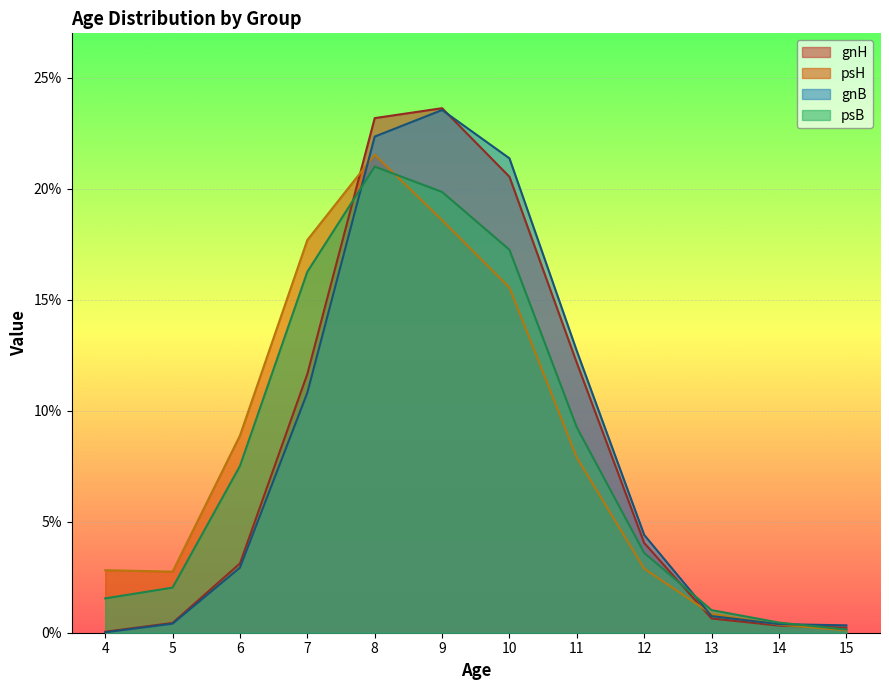

Reading left to right, list all the values displayed in this chart.

gnH: 4=0.0	5=0.4	6=3.1	7=11.7	8=23.2	9=23.6	10=20.5	11=12.2	12=4.0	13=0.6	14=0.3	15=0.2
psH: 4=2.8	5=2.8	6=8.9	7=17.7	8=21.5	9=18.6	10=15.5	11=7.9	12=2.9	13=0.8	14=0.4	15=0.1
gnB: 4=0.0	5=0.4	6=2.9	7=10.8	8=22.3	9=23.5	10=21.4	11=12.7	12=4.4	13=0.7	14=0.4	15=0.3
psB: 4=1.5	5=2.0	6=7.5	7=16.3	8=21.0	9=19.9	10=17.3	11=9.2	12=3.6	13=1.0	14=0.5	15=0.1